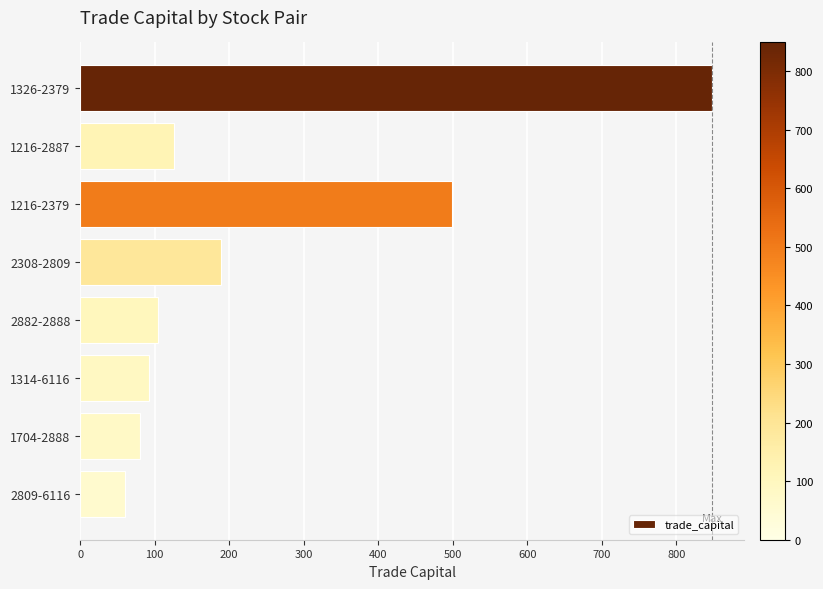

True or false: the data shows 80.5 at 1704-2888.

True